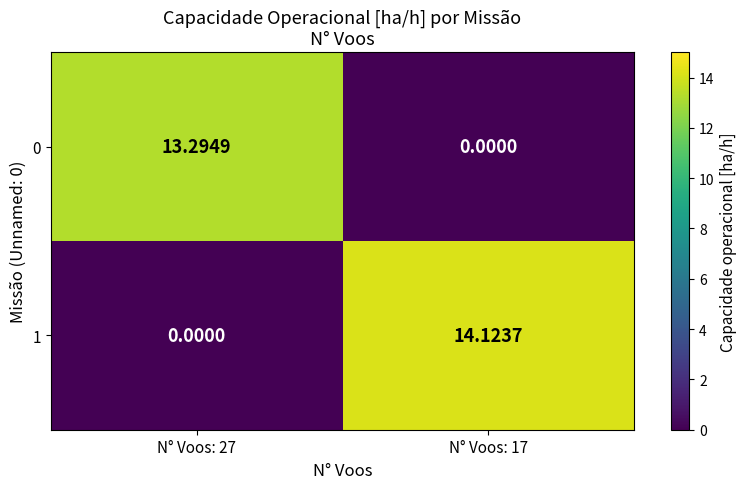

Between N° Voos: 27 and N° Voos: 17, which series saw the biggest shift?

1